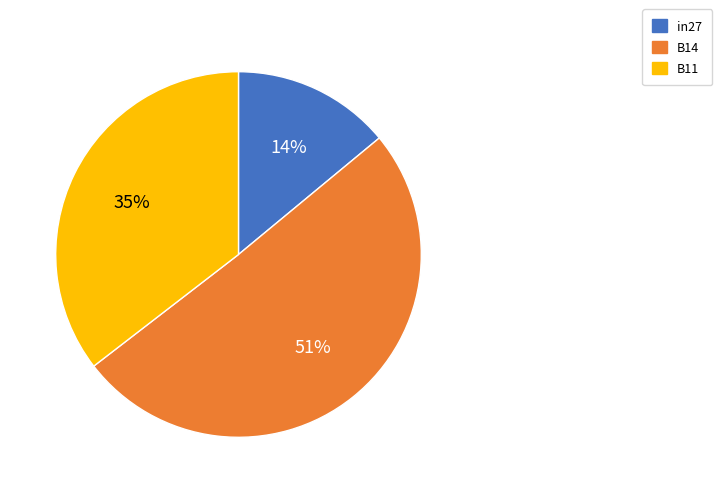

Do in27 and B14 together represent more than half of the pie?

Yes